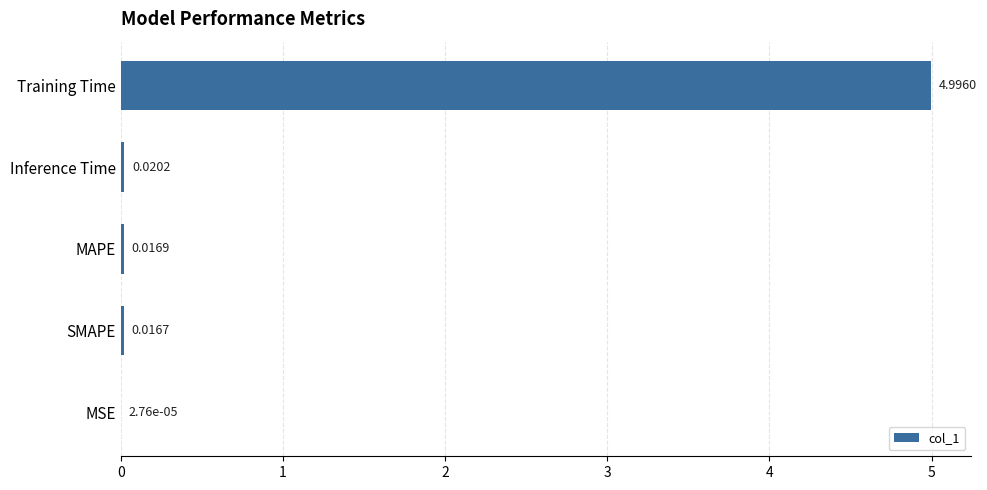

Between SMAPE and Training Time, which is larger?

Training Time